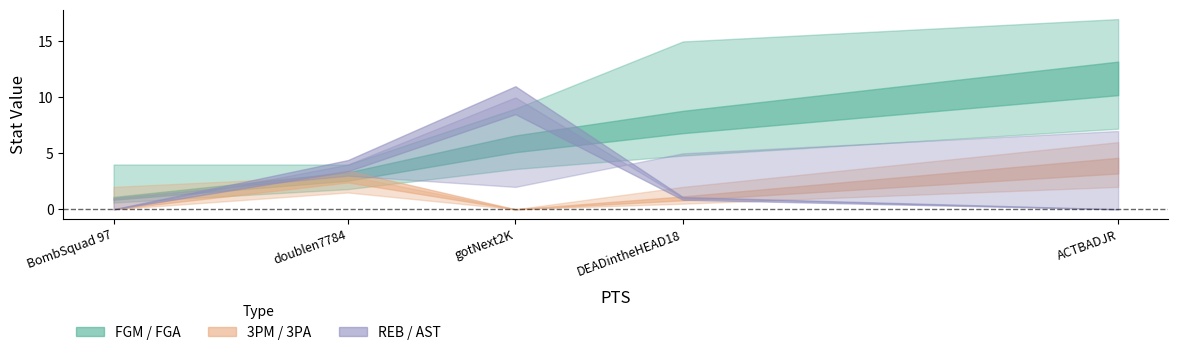

True or false: 3PA has more than 1 points higher than both neighbors.

False